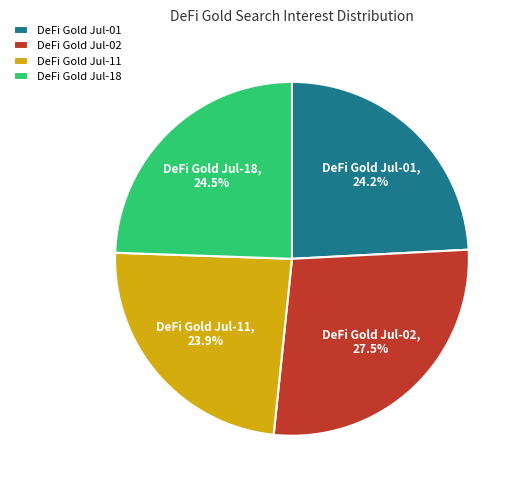

Does DeFi Gold Jul-02 account for over 50% of the chart?

No